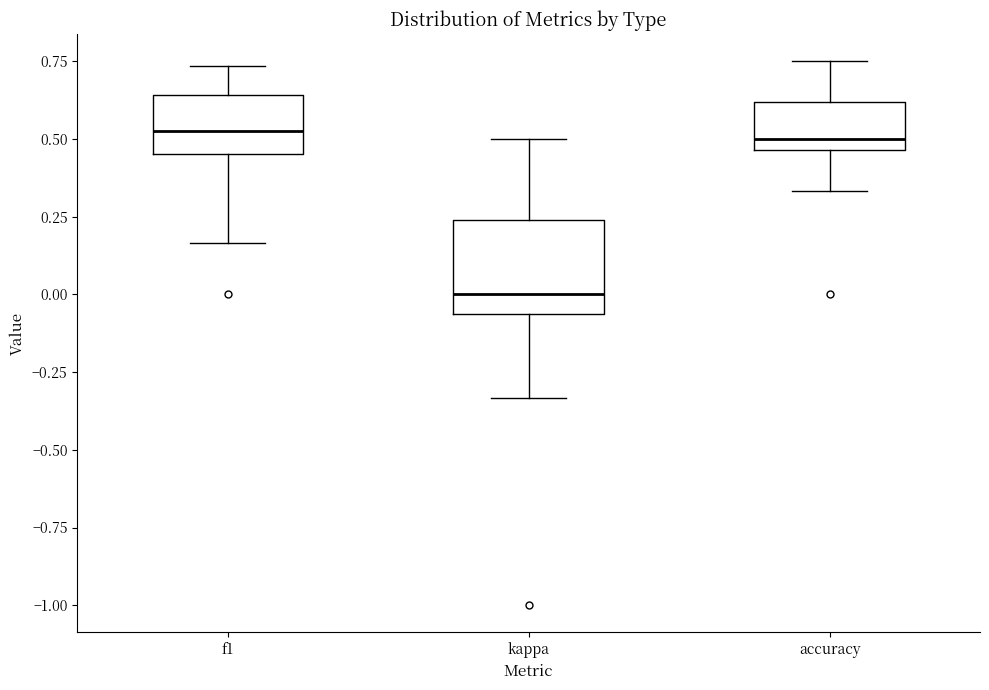

Reading left to right, transcribe this box plot: for each box, give where its median line is, the range the box spans, and where its two whiskers end, as read against the y-axis. The values are not printed on the chart, so give them approximately, as read against the axis.

f1: median 0.55, box 0.45 to 0.65, whiskers 0.15 to 0.75
kappa: median 0.00, box -0.05 to 0.25, whiskers -0.35 to 0.50
accuracy: median 0.50, box 0.45 to 0.60, whiskers 0.35 to 0.75